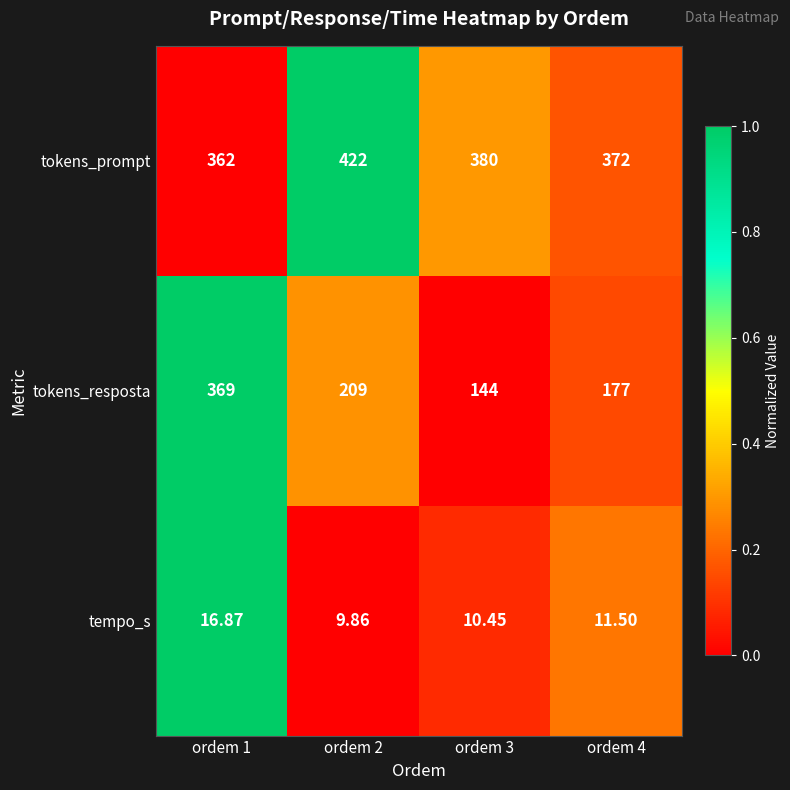

Which series changed the most between ordem 2 and ordem 3?

tokens_resposta